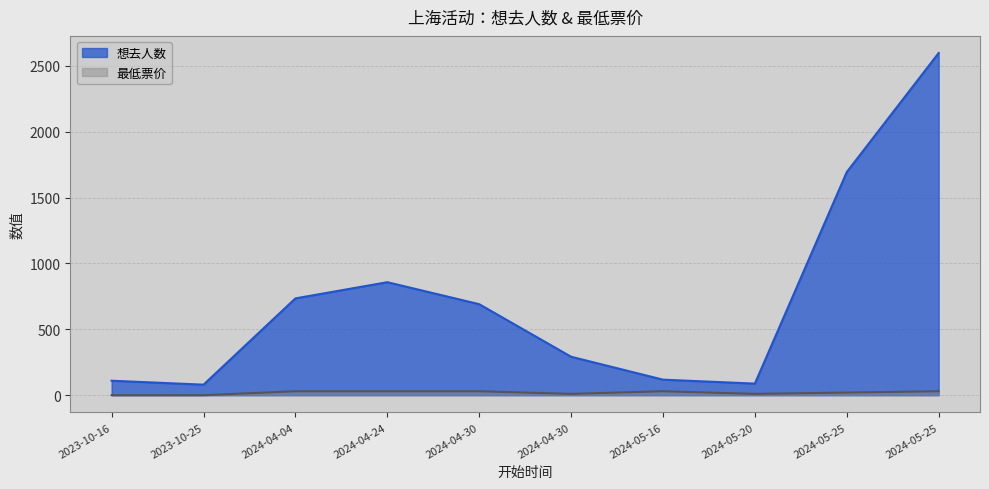

What is the difference between the second highest and minimum values in the 想去人数 series?

1614